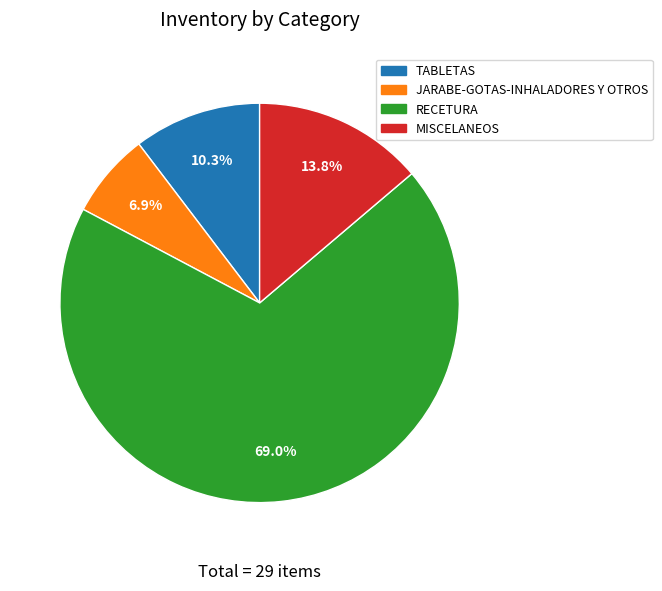

Count the number of slices in the pie.

4